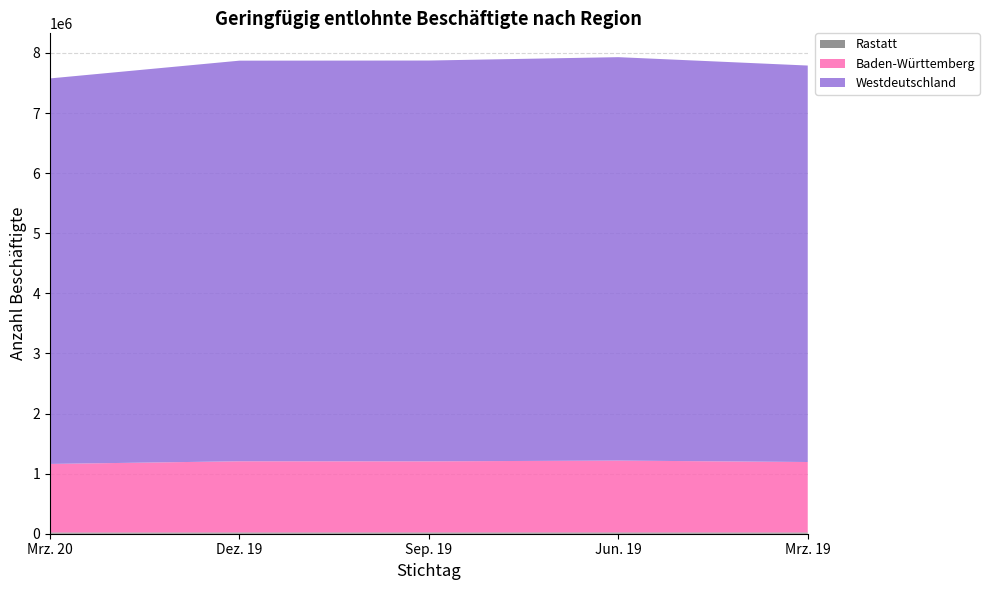

Reading right to left, transcribe all the data shown in this chart.

Rastatt: Mrz. 19=21089	Jun. 19=21580	Sep. 19=21547	Dez. 19=21392	Mrz. 20=20682
Baden-Württemberg: Mrz. 19=1172233	Jun. 19=1195441	Sep. 19=1183074	Dez. 19=1184384	Mrz. 20=1140611
Westdeutschland: Mrz. 19=6597783	Jun. 19=6713473	Sep. 19=6669878	Dez. 19=6666510	Mrz. 20=6415440